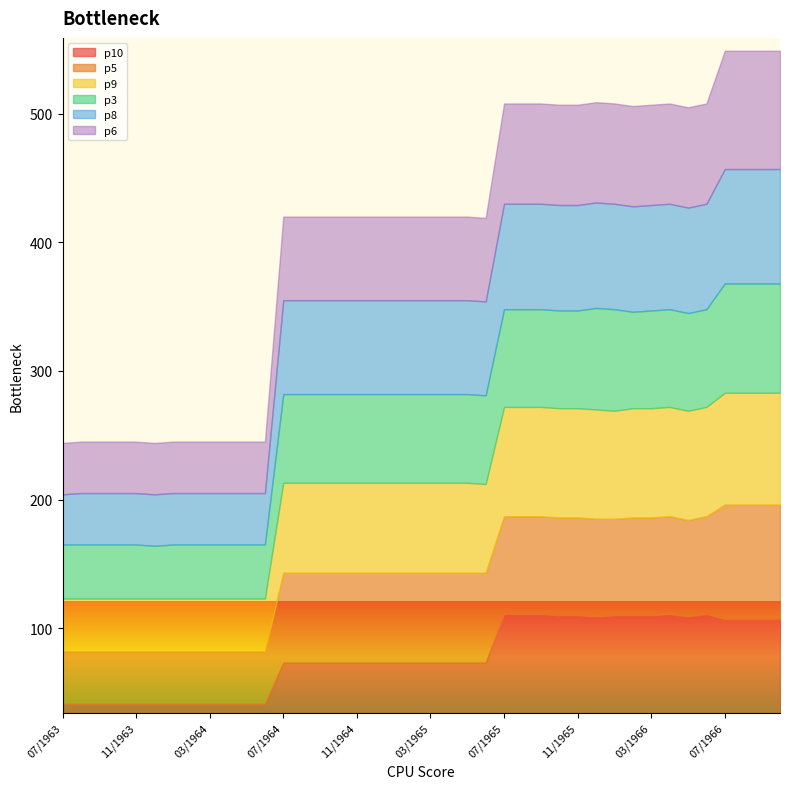

In p9, how many points are lower than both neighbors (excluding endpoints)?

2